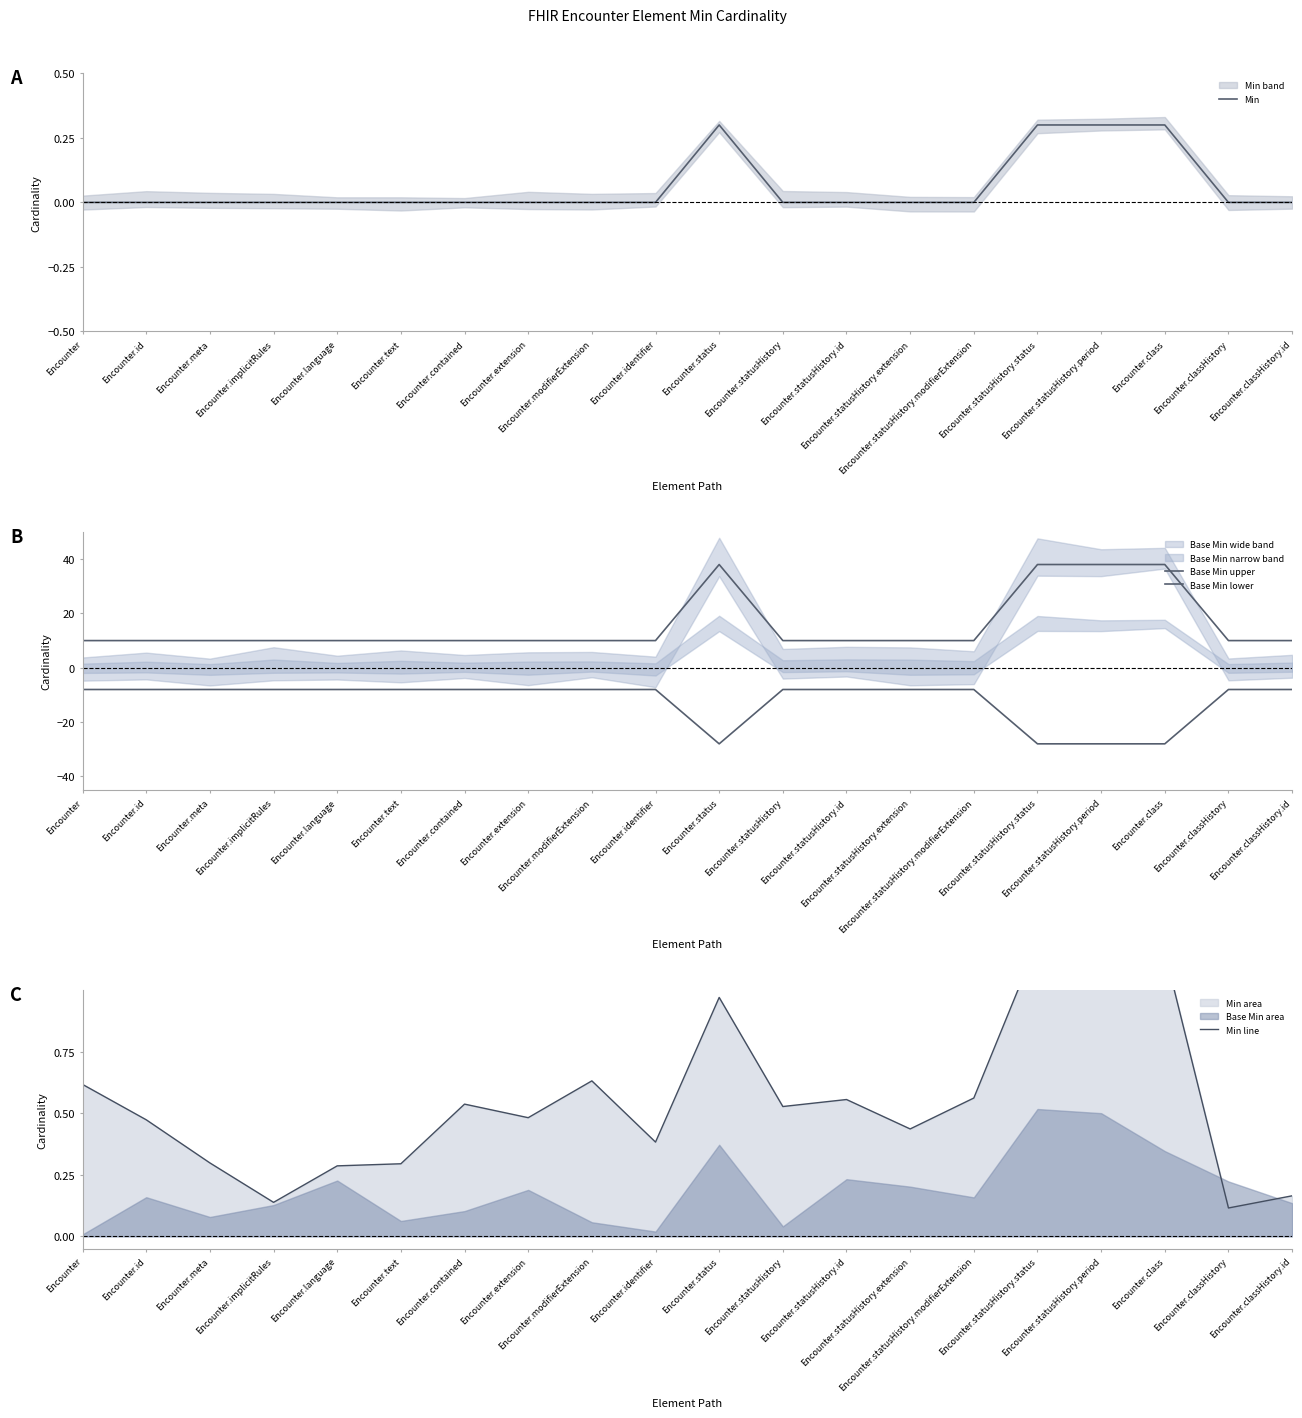

Which category has the lowest value in the Base Min lower series?

Encounter.status